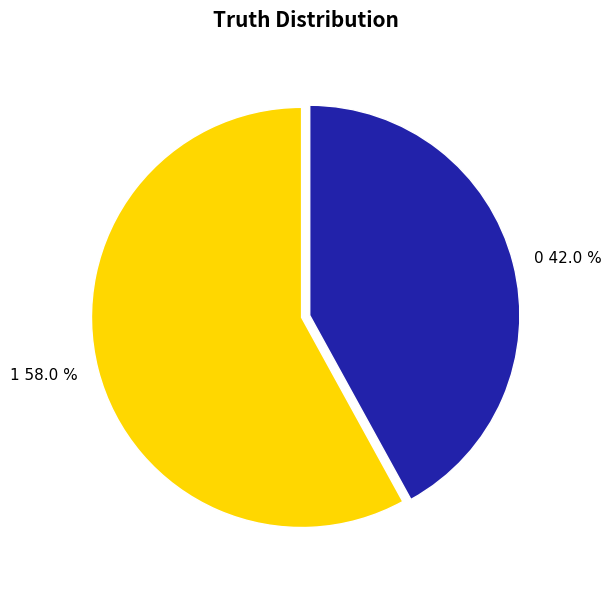

To the nearest percent, what is the difference between the 0 and 1 slice percentages?

16%